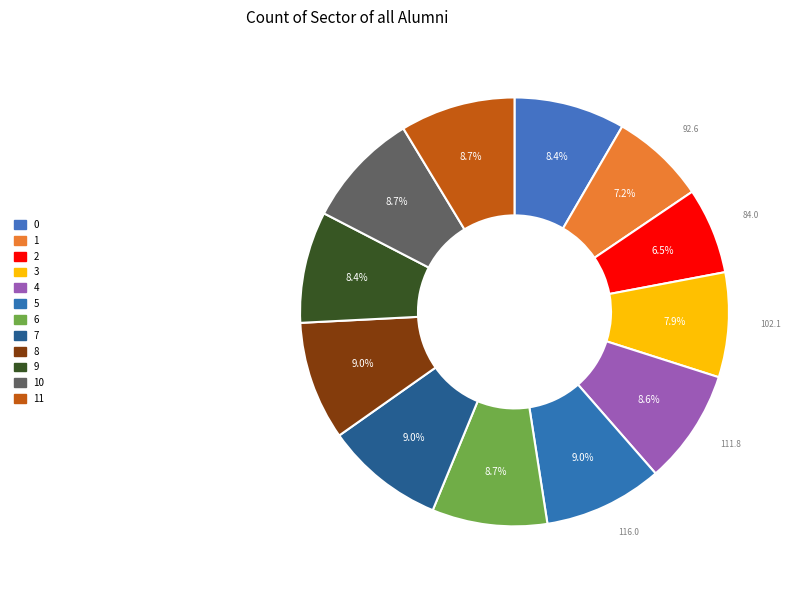

Is it true that 8 is 9% of the pie?

True